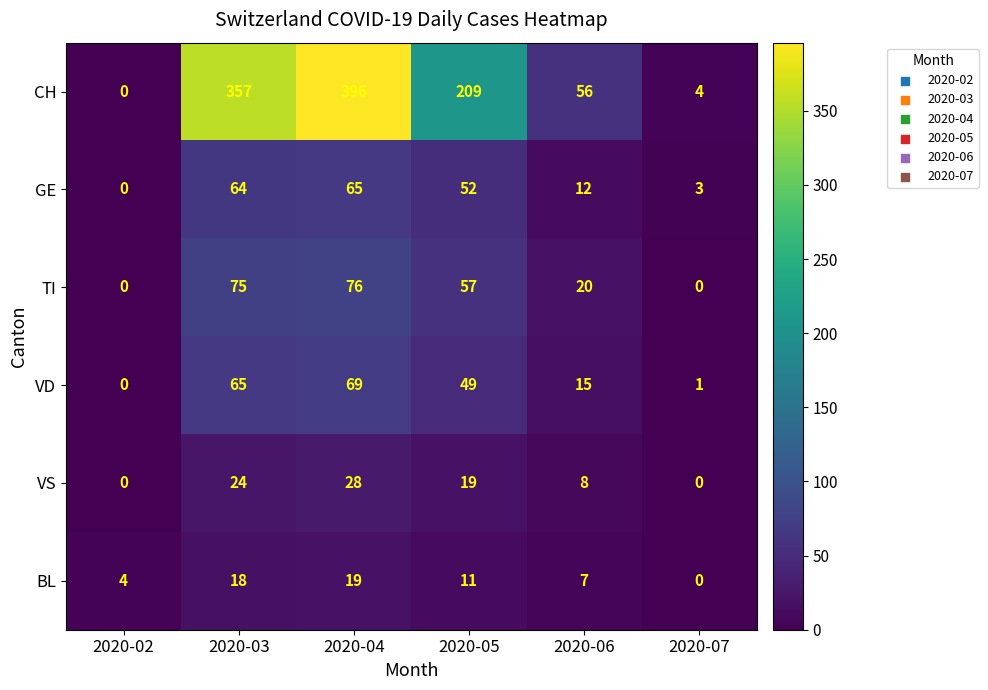

True or false: VD has a value of 99 at 2020-04.

False